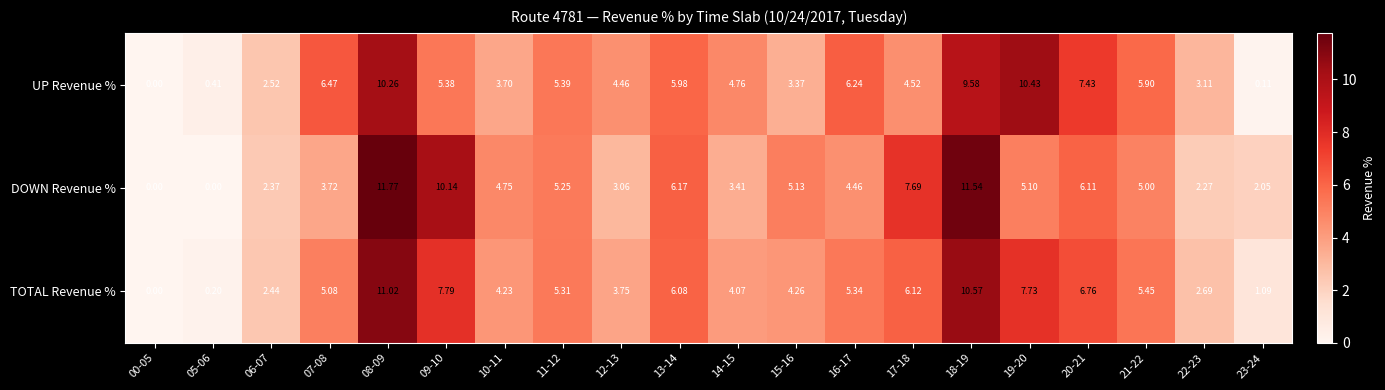

Rank the series at 16-17 from lowest to highest value.

DOWN Revenue %, TOTAL Revenue %, UP Revenue %